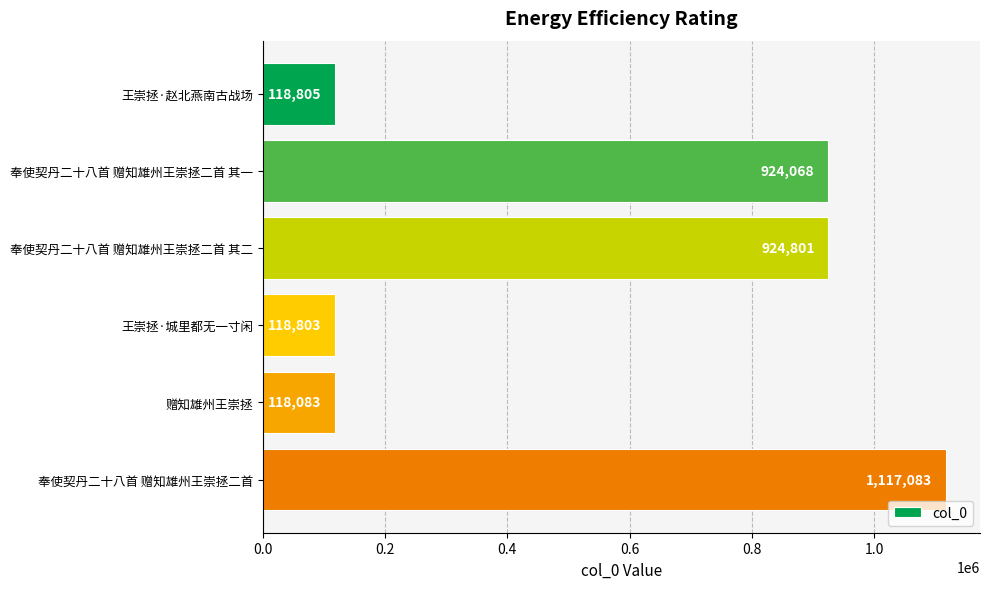

List the labels in order of value, largest first.

奉使契丹二十八首 赠知雄州王崇拯二首, 奉使契丹二十八首 赠知雄州王崇拯二首 其二, 奉使契丹二十八首 赠知雄州王崇拯二首 其一, 王崇拯·赵北燕南古战场, 王崇拯·城里都无一寸闲, 赠知雄州王崇拯